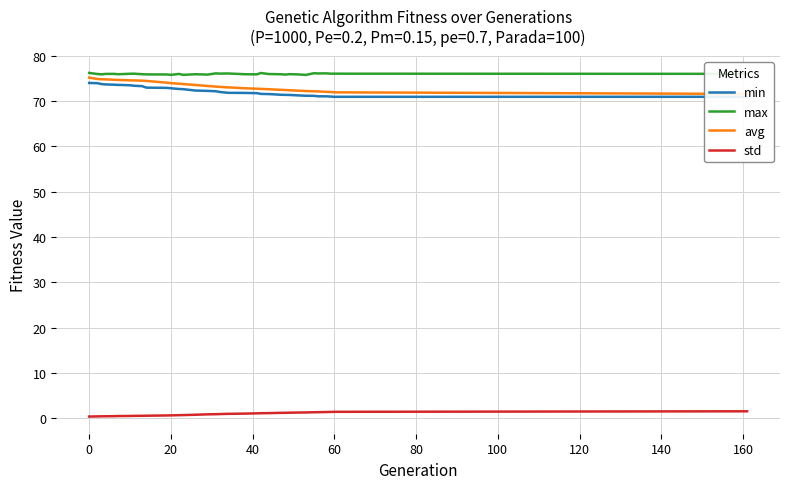

True or false: std and max cross at least once.

False